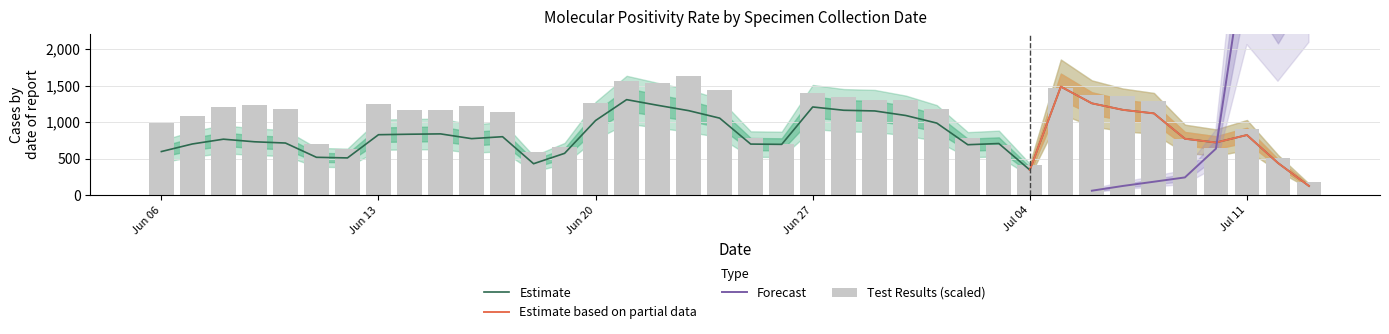

Which has a higher value, 2022/06/26 or 2022/07/13?

2022/06/26